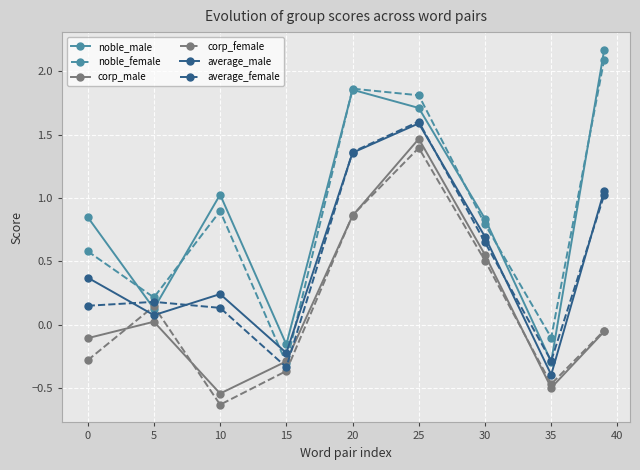

What is the average value of the average_female series?

0.5